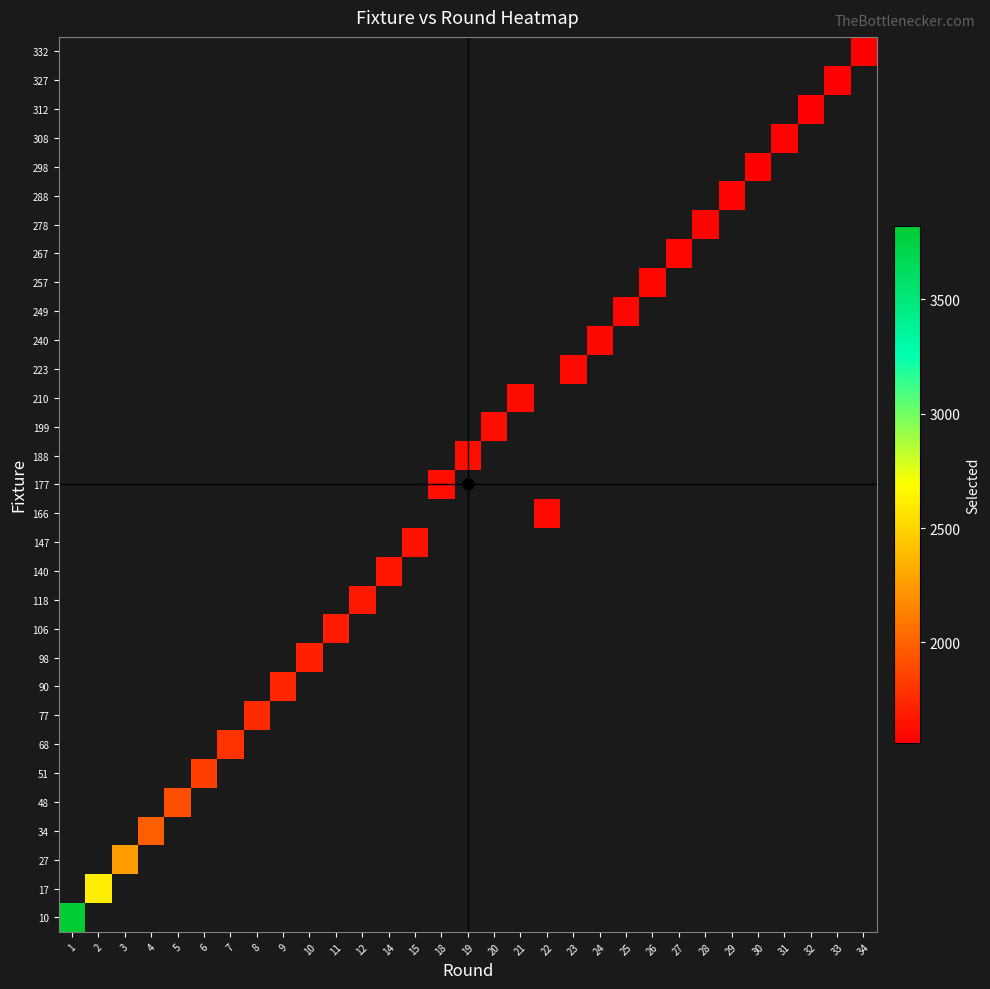

Rank the series at 11 from lowest to highest value.

10, 17, 27, 34, 48, 51, 68, 77, 90, 98, 106, 118, 140, 147, 166, 177, 188, 199, 210, 223, 240, 249, 257, 267, 278, 288, 298, 308, 312, 327, 332